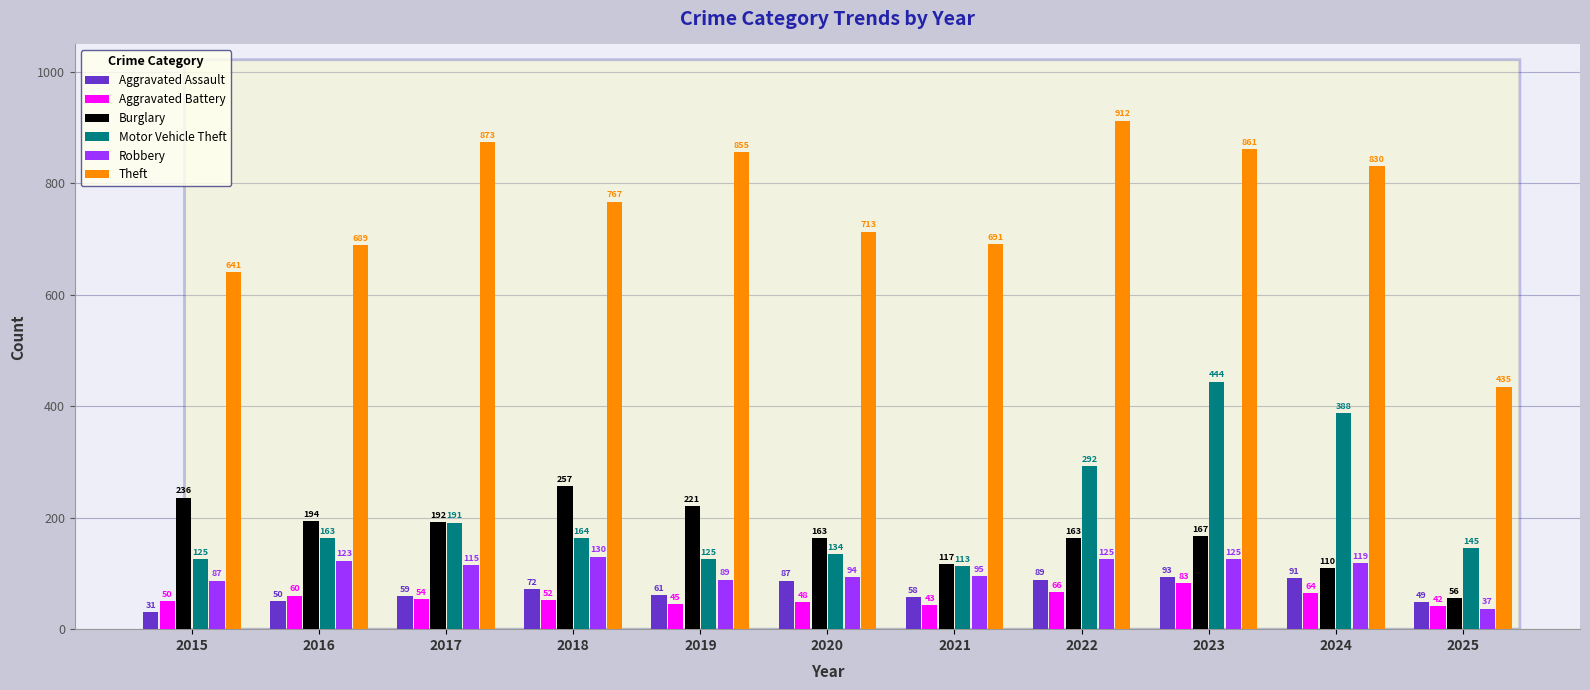

Reading right to left, extract all data points from this chart.

Aggravated Assault: 49	91	93	89	58	87	61	72	59	50	31
Aggravated Battery: 42	64	83	66	43	48	45	52	54	60	50
Burglary: 56	110	167	163	117	163	221	257	192	194	236
Motor Vehicle Theft: 145	388	444	292	113	134	125	164	191	163	125
Robbery: 37	119	125	125	95	94	89	130	115	123	87
Theft: 435	830	861	912	691	713	855	767	873	689	641